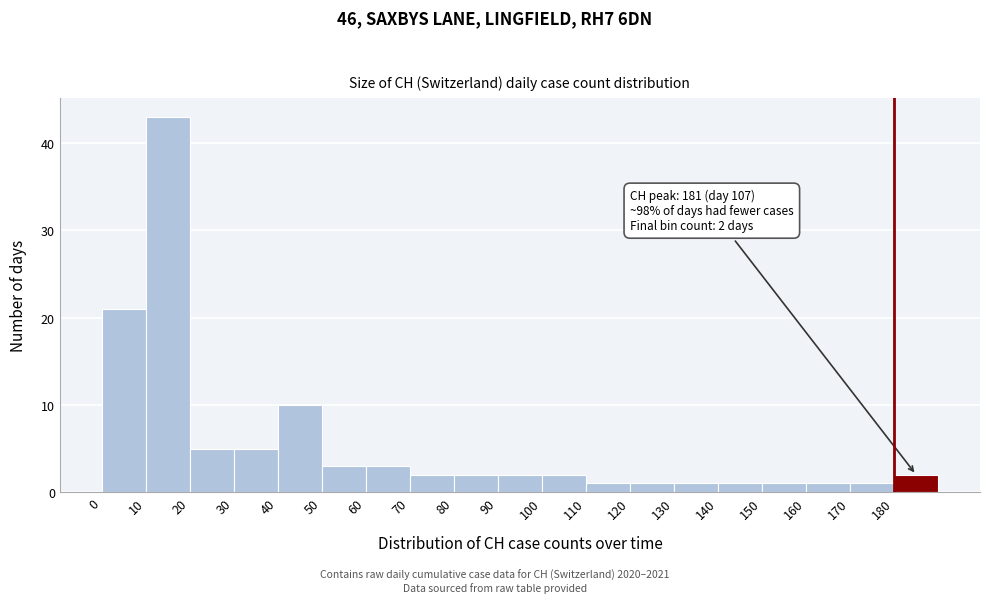

Which range on the x-axis has the tallest bar?

10 to 20